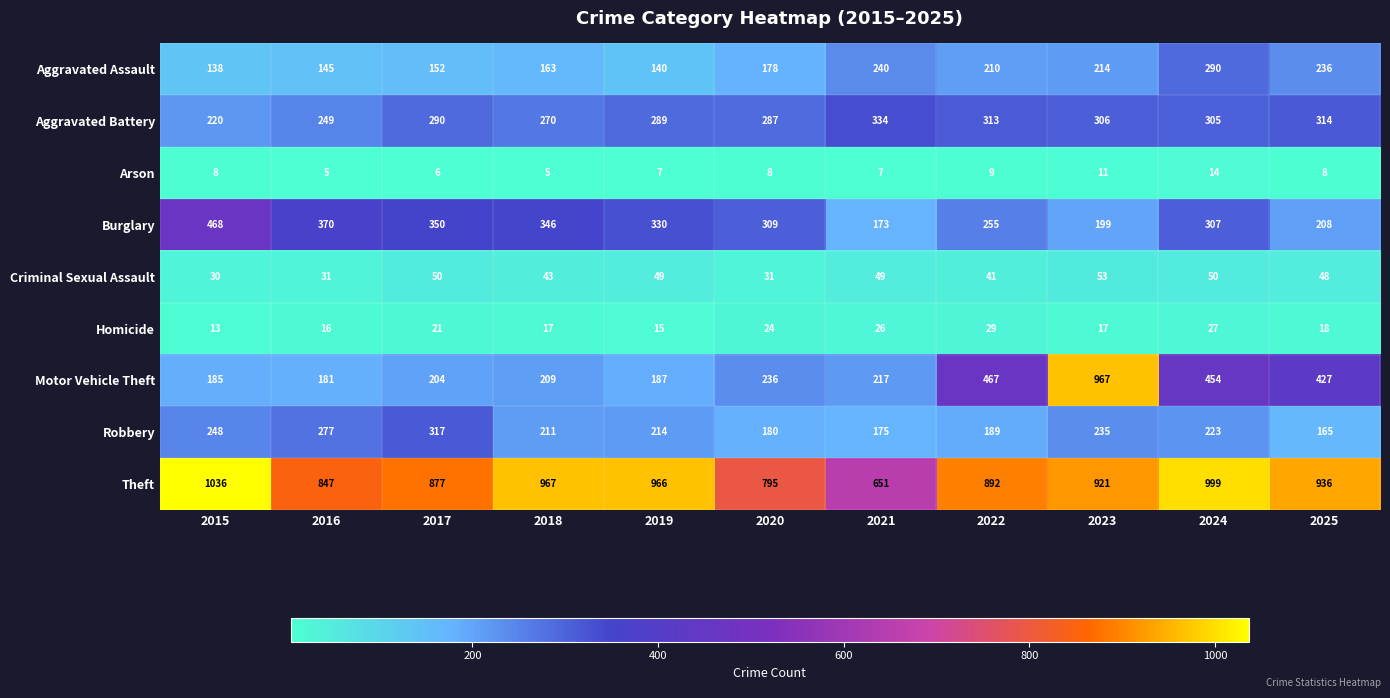

Is it true that Arson equals 5 at 2018?

True